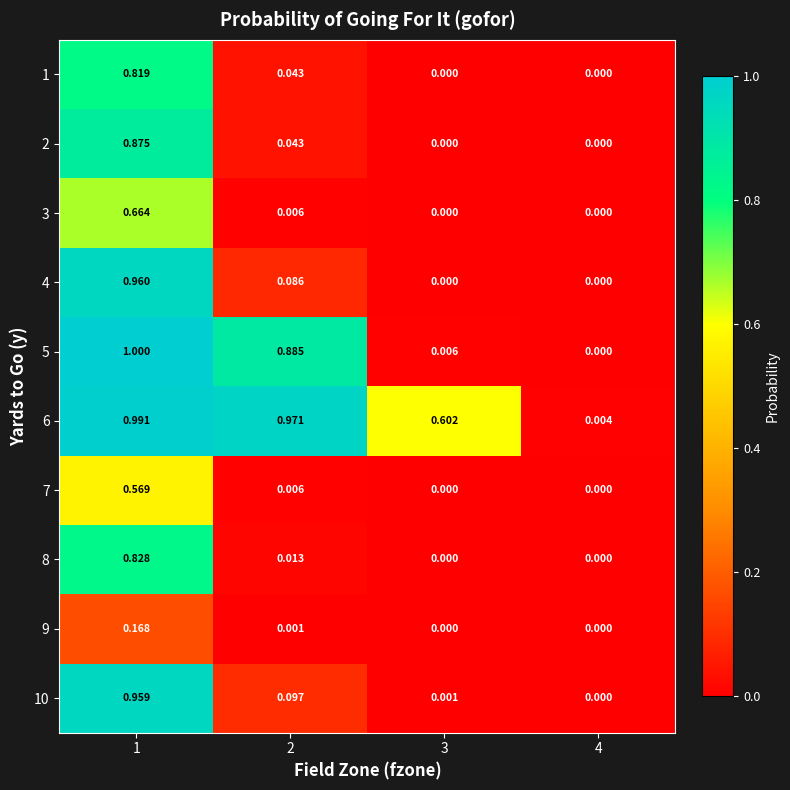

List the series in order of their peak value, highest first.

5, 6, 4, 10, 2, 8, 1, 3, 7, 9